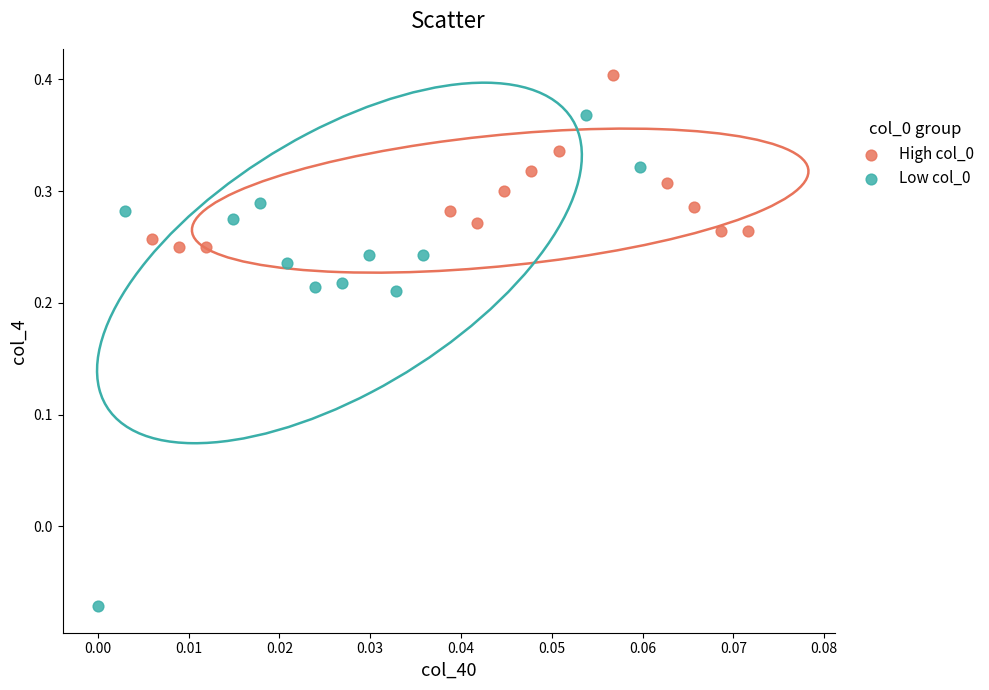

Which series reaches the maximum Y coordinate?

High col_0